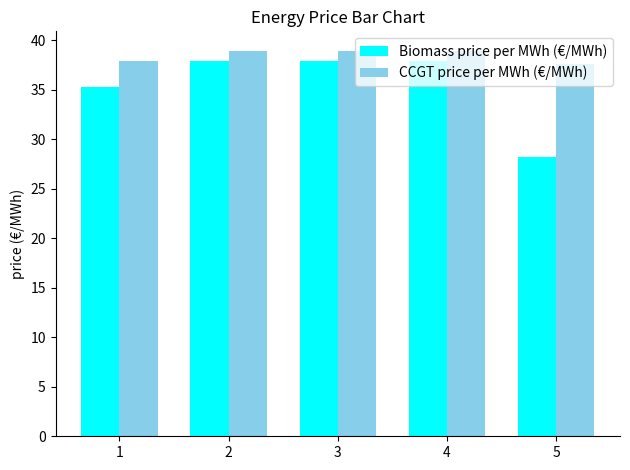

What is the value of the CCGT price per MWh (€/MWh) bar at the 5th from the left?

37.6